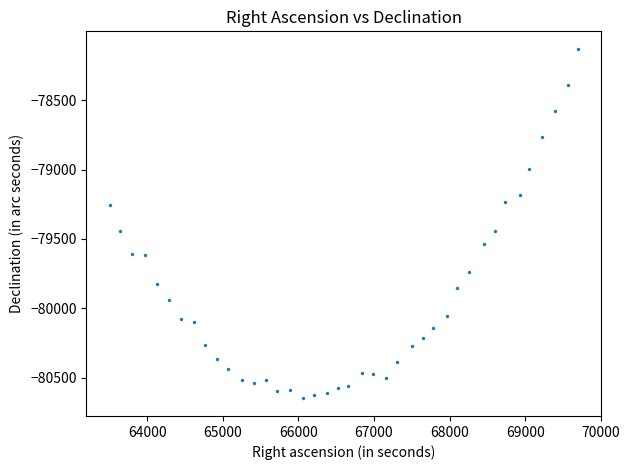

What is the range of Y values (max minus min)?

2518.4